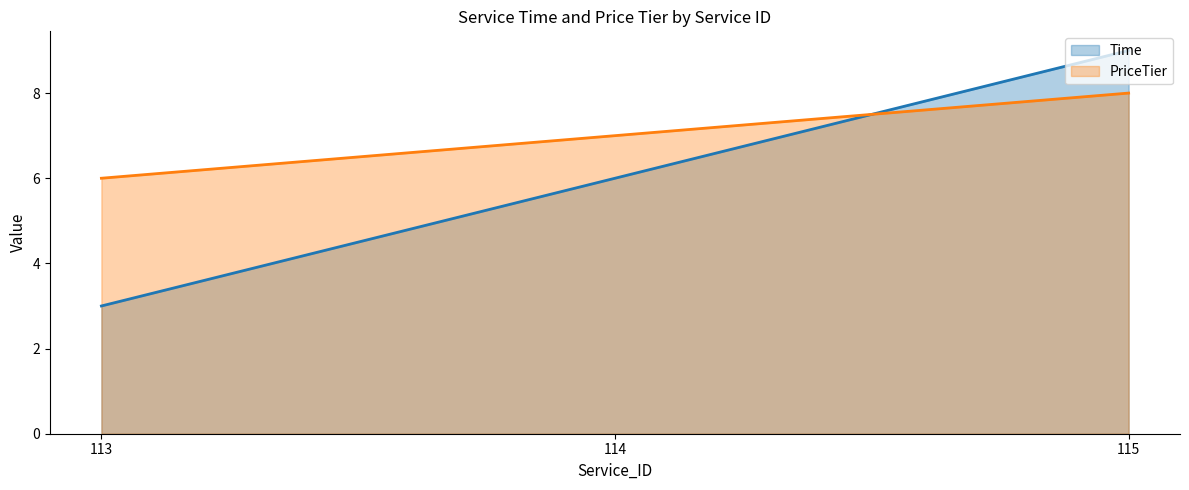

What is the spread (max minus min) of values at 115?

1